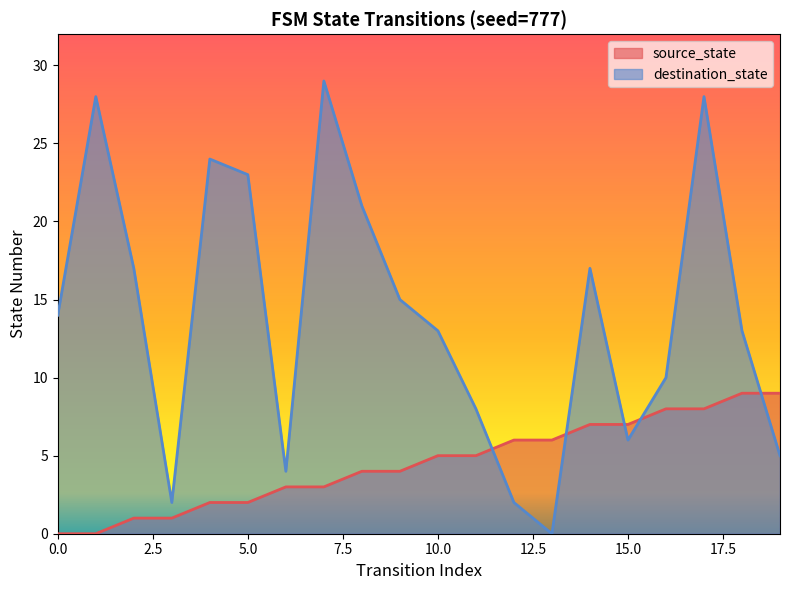

Reading left to right, list all the values displayed in this chart.

source_state: 0=0	1=0	2=1	3=1	4=2	5=2	6=3	7=3	8=4	9=4	10=5	11=5	12=6	13=6	14=7	15=7	16=8	17=8	18=9	19=9
destination_state: 0=14	1=28	2=17	3=2	4=24	5=23	6=4	7=29	8=21	9=15	10=13	11=8	12=2	13=0	14=17	15=6	16=10	17=28	18=13	19=5